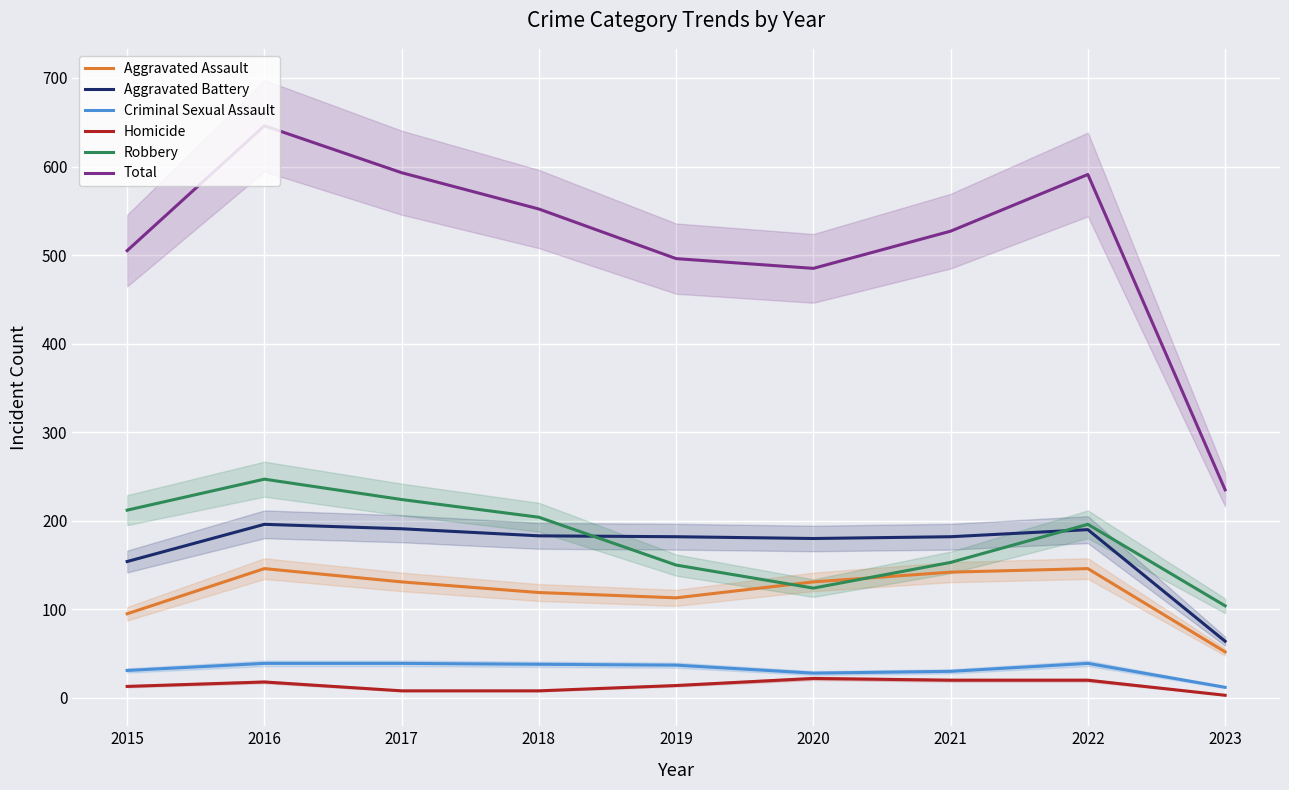

True or false: Total and Criminal Sexual Assault intersect in this chart.

False